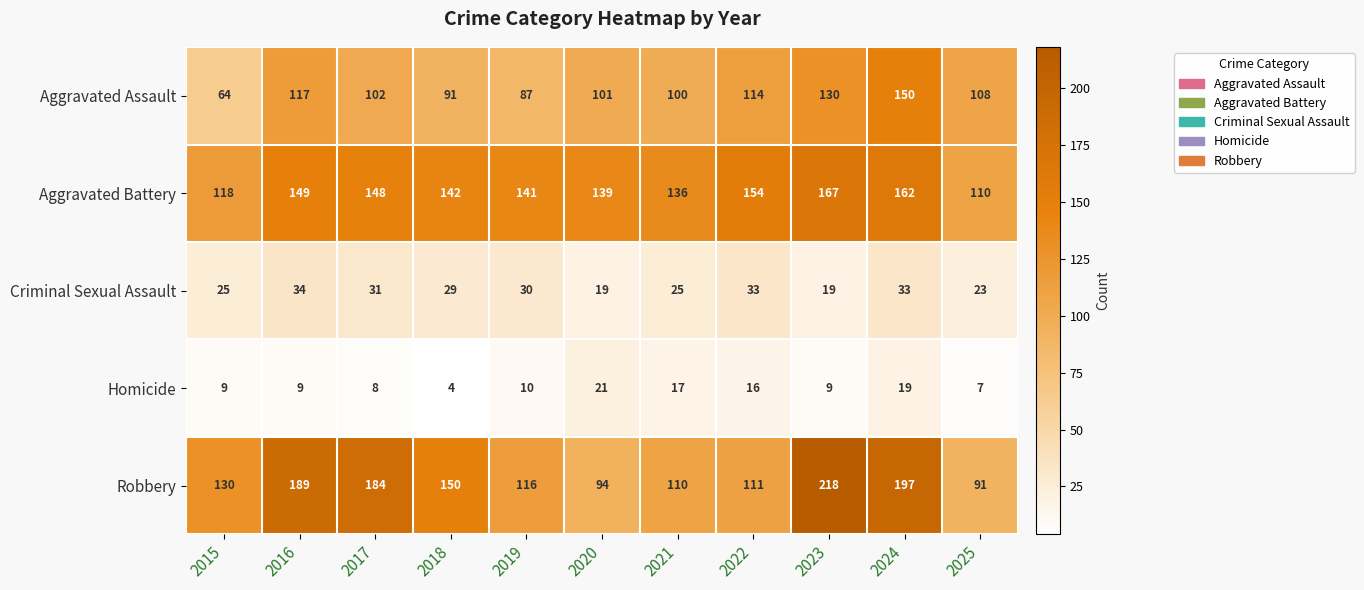

At which label is Aggravated Battery closest to 138?

2020